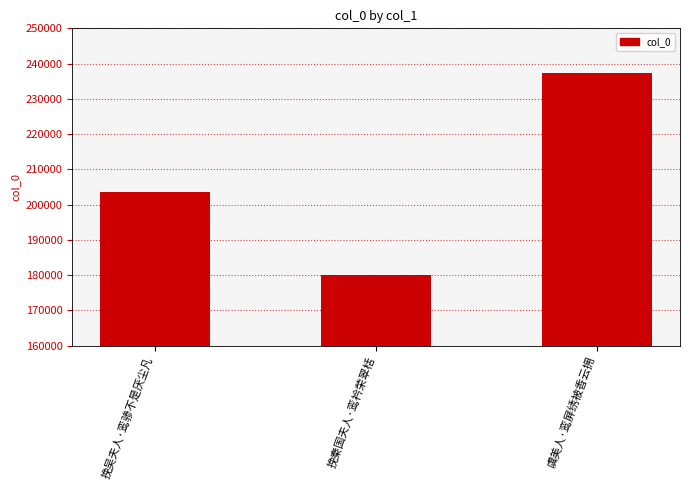

At which label is the value closest to 208608?

挽吴夫人·鸾骖不是厌尘凡